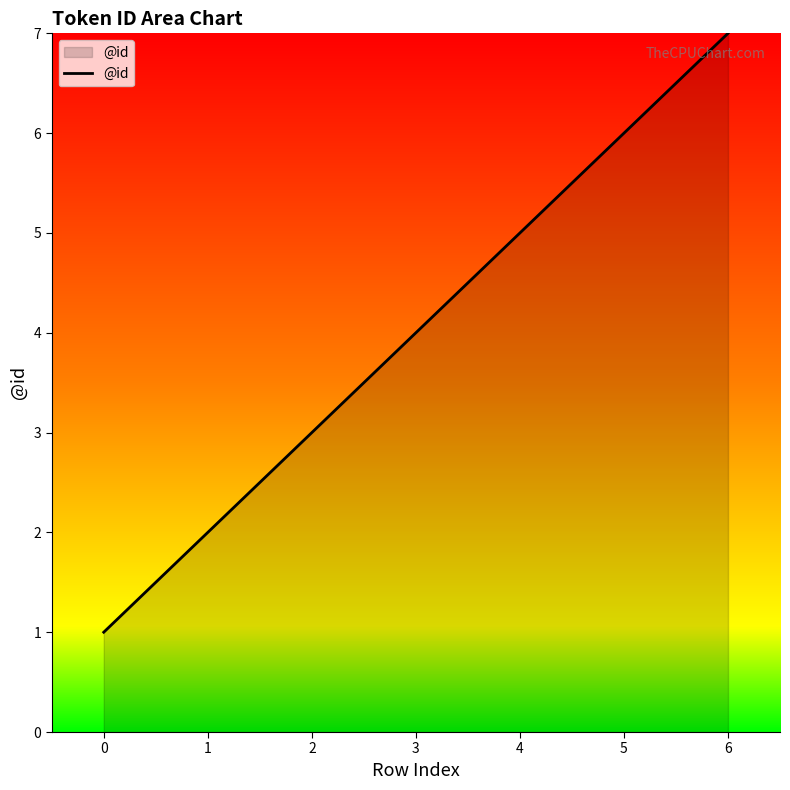

What is the smallest value displayed?

1